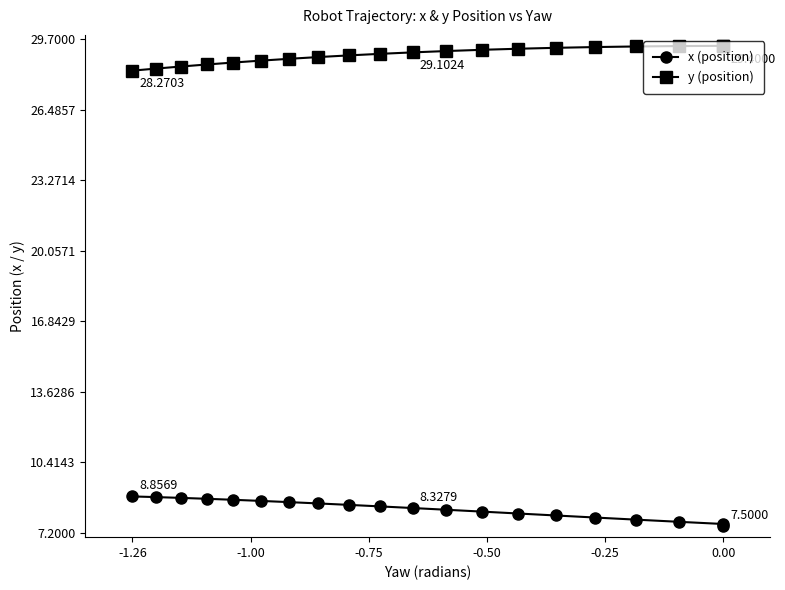

What is the sum of all y (position) values?

579.7